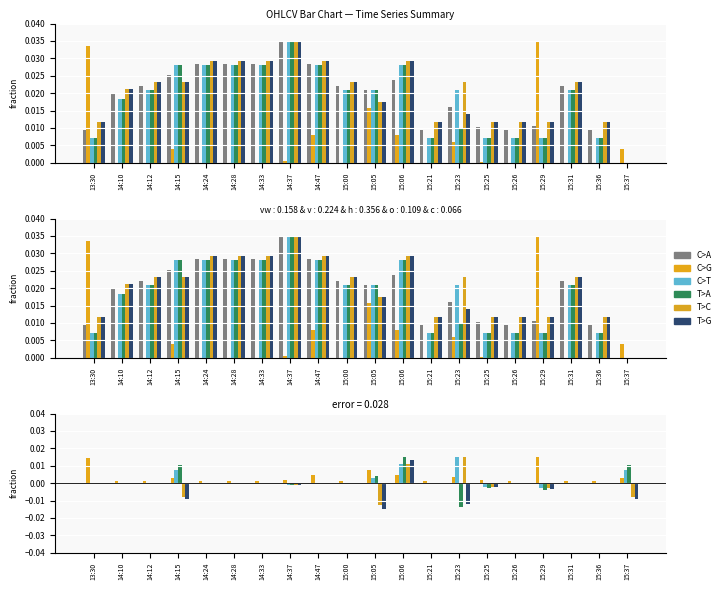

List the labels in order of C>G value, largest first.

15:29, 13:30, 15:05, 15:06, 14:47, 15:23, 15:37, 14:15, 14:37, 15:25, 15:21, 15:26, 15:36, 14:10, 14:12, 15:00, 15:31, 14:24, 14:28, 14:33